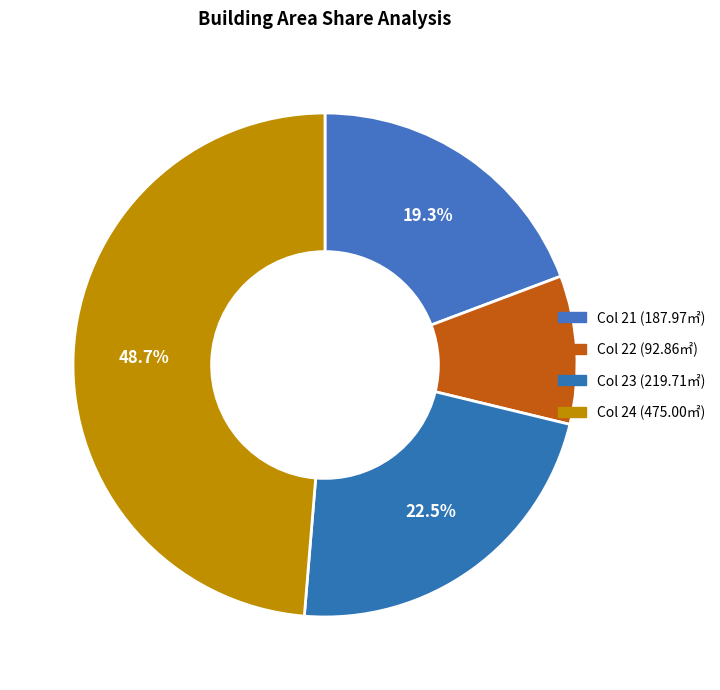

Which category has the biggest portion of the pie?

Col 24 (475.00㎡)